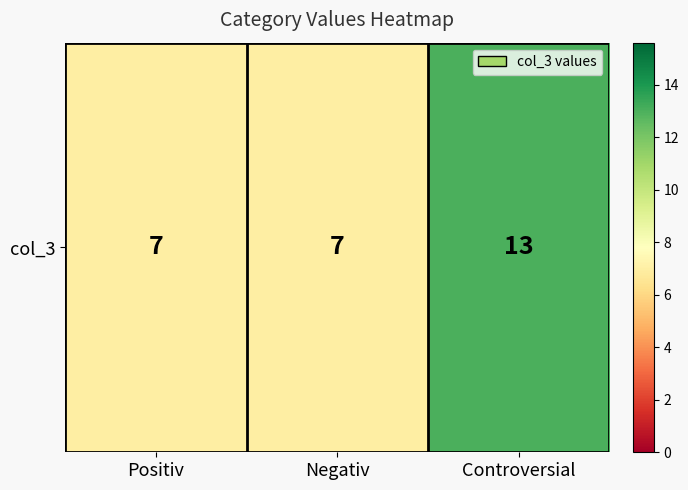

Which category has the highest value across all series?

Controversial